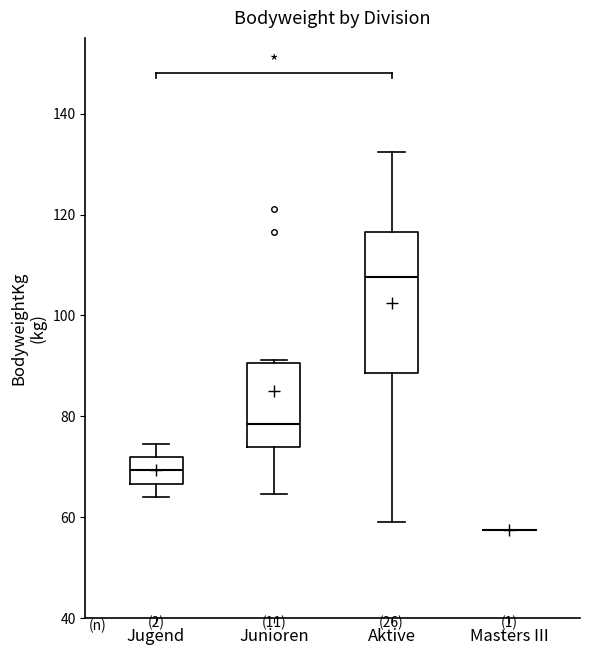

Reading left to right, read every box against the y-axis: the position of its median line, the range the box covers, and the ends of its whiskers. The values are not printed on the chart, so give them approximately, as read against the axis.

Jugend: median 70, box 66 to 72, whiskers 64 to 74
Junioren: median 78, box 74 to 90, whiskers 64 to 92
Aktive: median 108, box 88 to 116, whiskers 60 to 132
Masters III: box collapsed to a line at 58, whiskers 58 to 58